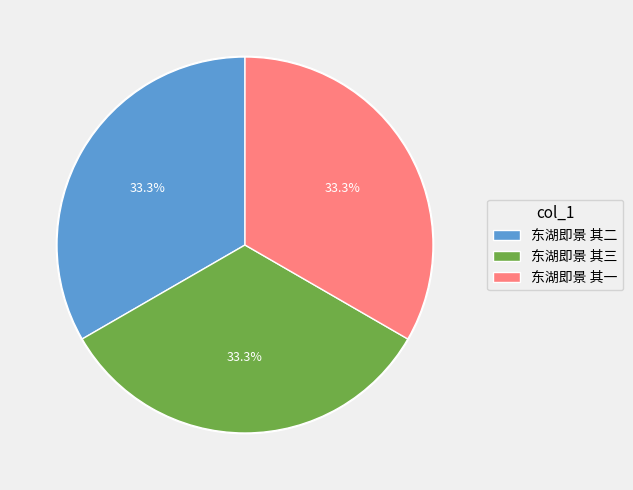

How many slices are in this pie chart?

3